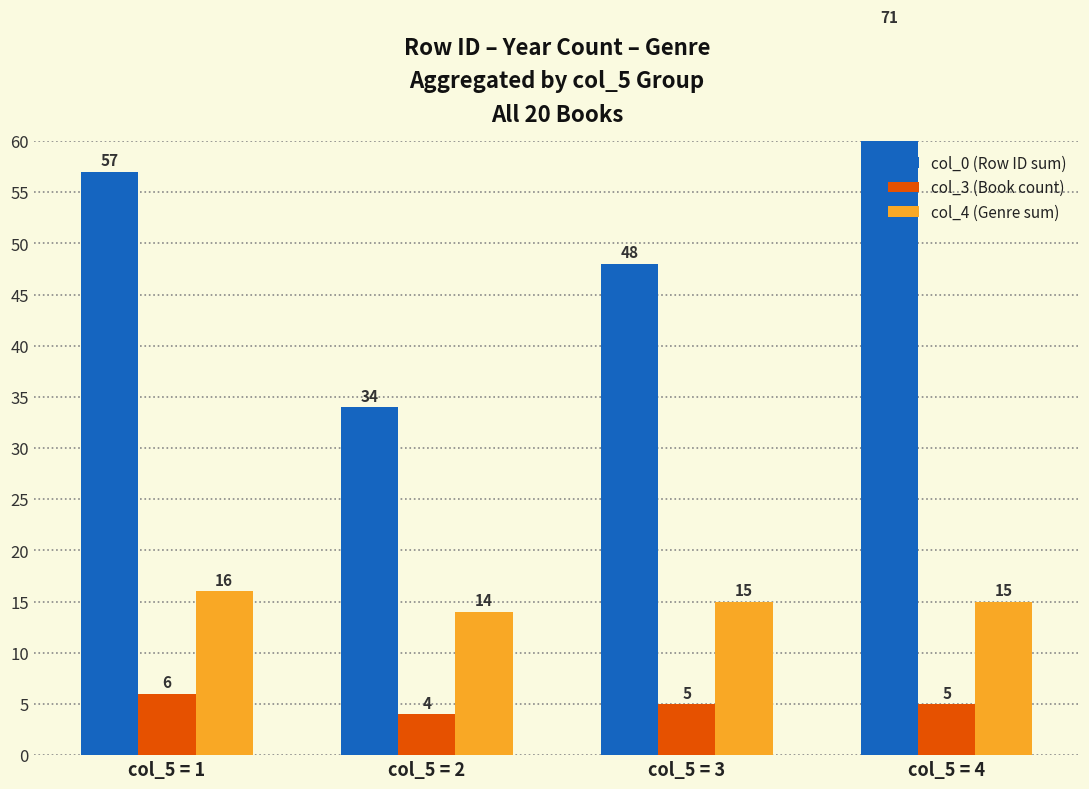

Where does the col_3 (Book count) series first go above 5?

col_5 = 1